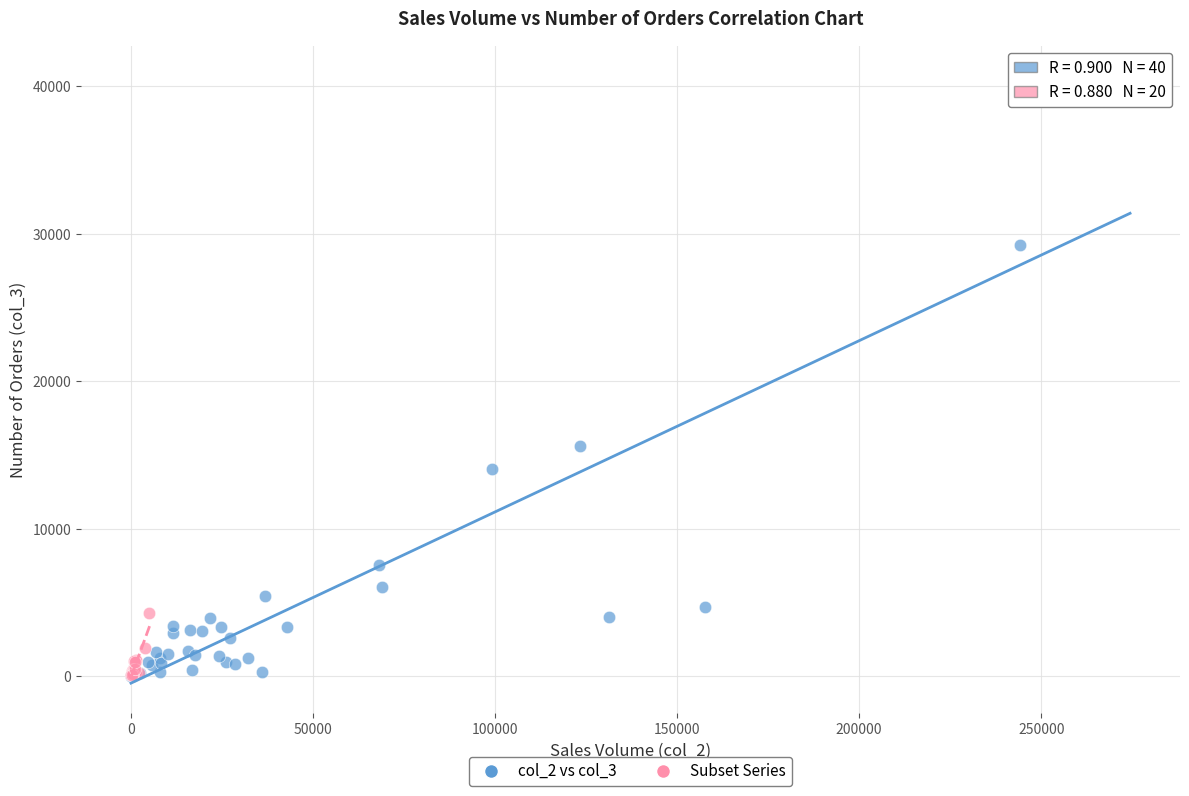

Which series has the largest Y range (max minus min)?

col_2 vs col_3